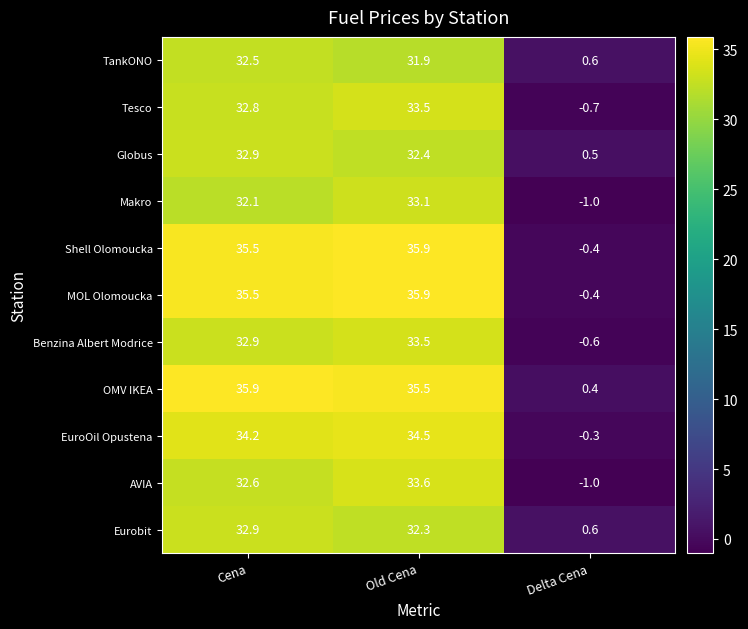

At which category is the sum across all series the highest?

Old Cena